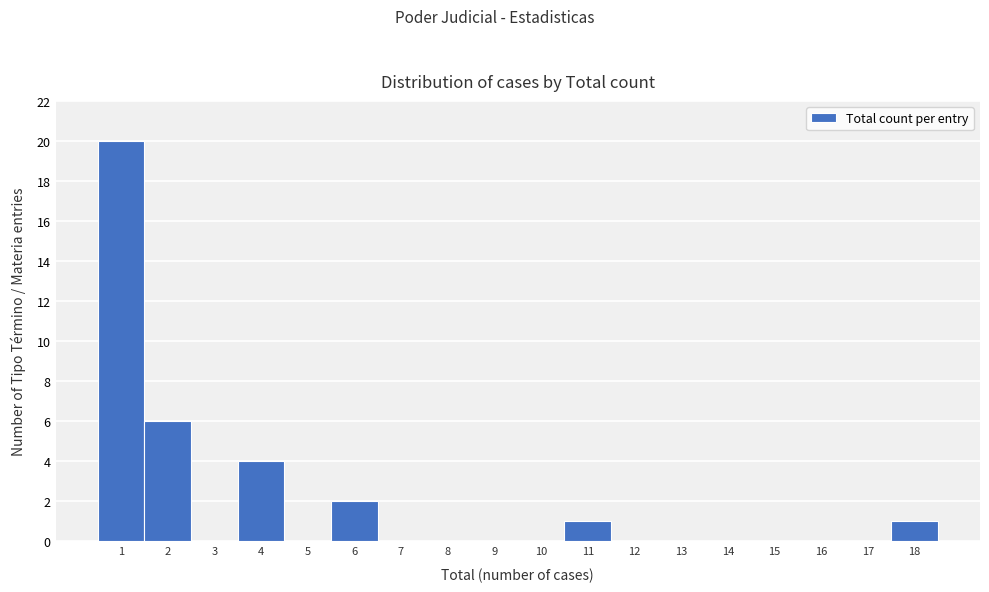

Reading left to right, transcribe this chart: for each bar, give the range it covers on the x-axis and its height. The values are not printed on the chart, so give them approximately, as read against the axis.

0.5 to 1.5: 20
1.5 to 2.5: 6
2.5 to 3.5: 0
3.5 to 4.5: 4
4.5 to 5.5: 0
5.5 to 6.5: 2
6.5 to 7.5: 0
7.5 to 8.5: 0
8.5 to 9.5: 0
9.5 to 10.5: 0
10.5 to 11.5: 1
11.5 to 12.5: 0
12.5 to 13.5: 0
13.5 to 14.5: 0
14.5 to 15.5: 0
15.5 to 16.5: 0
16.5 to 17.5: 0
17.5 to 18.5: 1